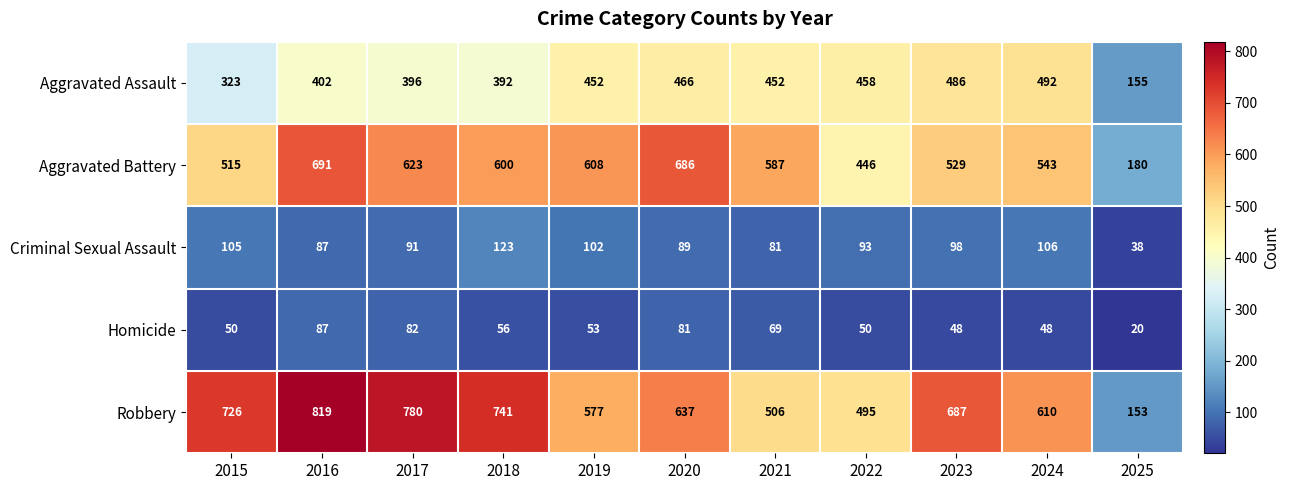

At which category is the sum across all series the highest?

2016